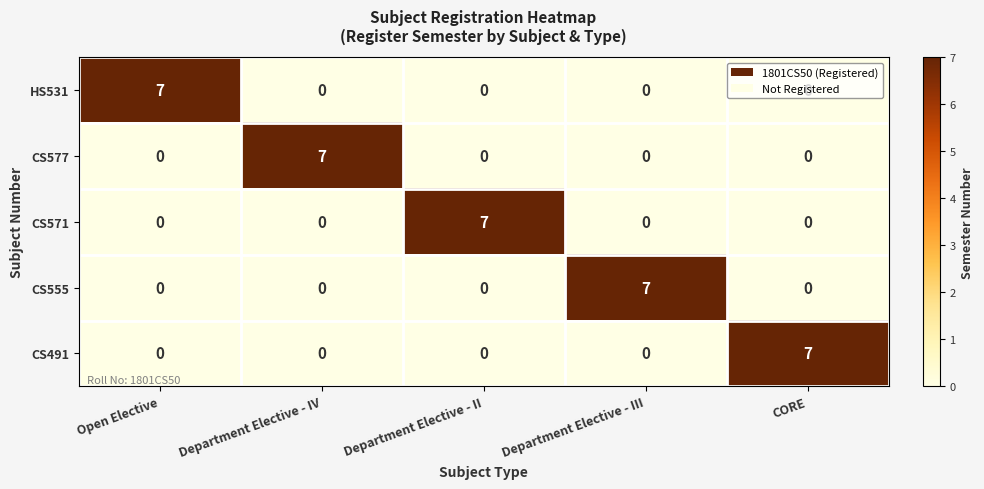

At how many categories does at least one series exceed 4?

5